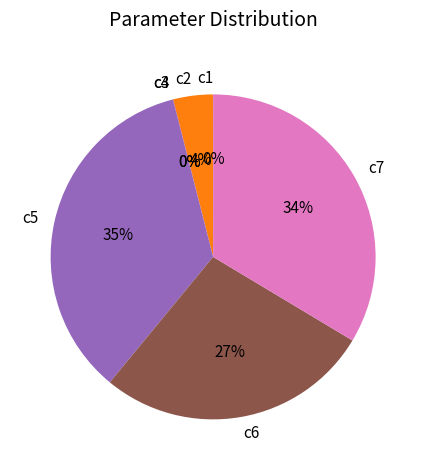

To the nearest percent, what is the difference between the largest and smallest slice percentages?

35%